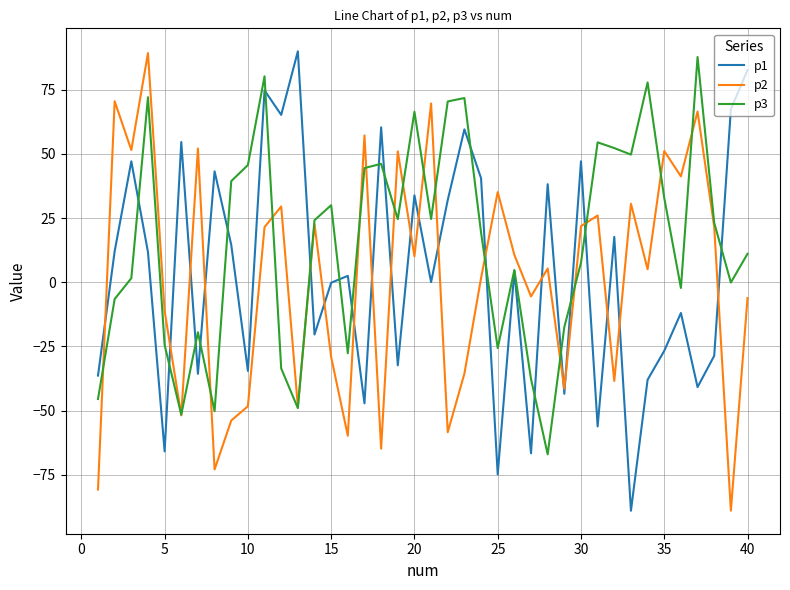

What is the greatest value displayed?

90.0